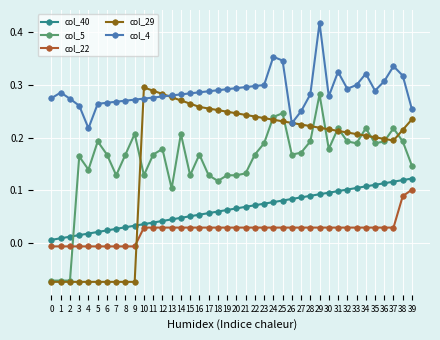

At which category is the sum across all series the highest?

29